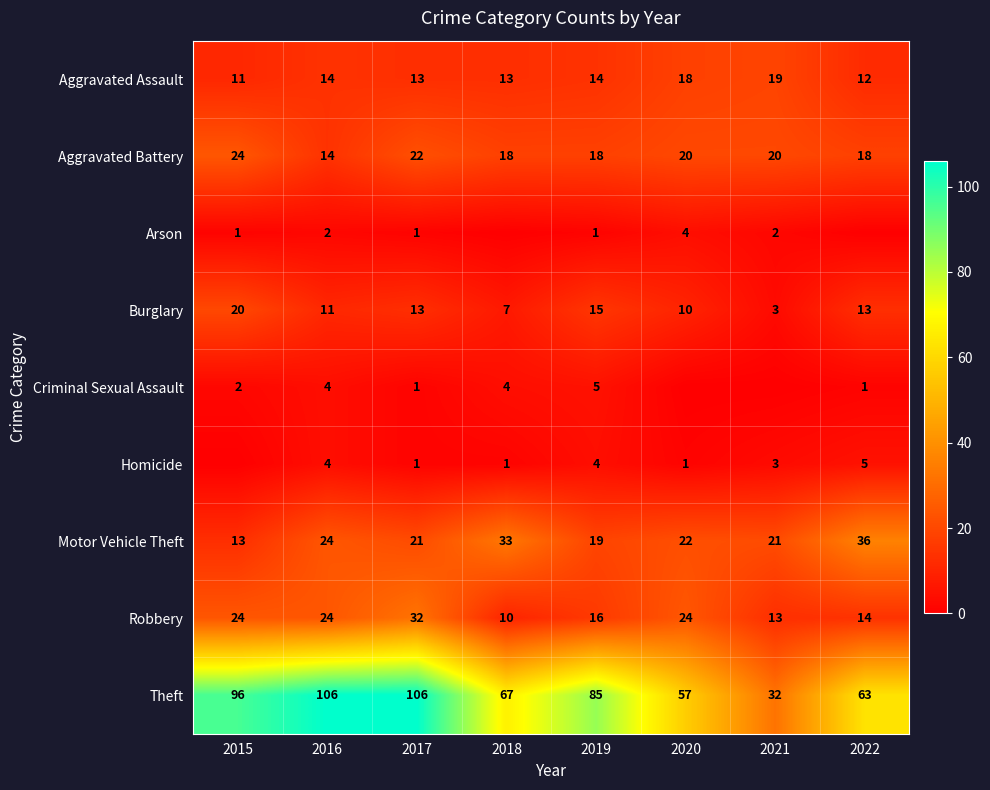

True or false: Aggravated Assault has a value of 13 at 2017.

True